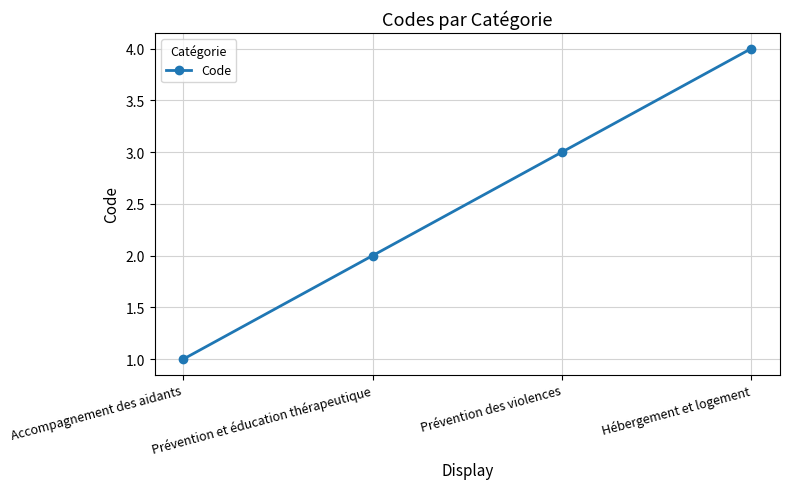

Count the number of data series in this chart.

1